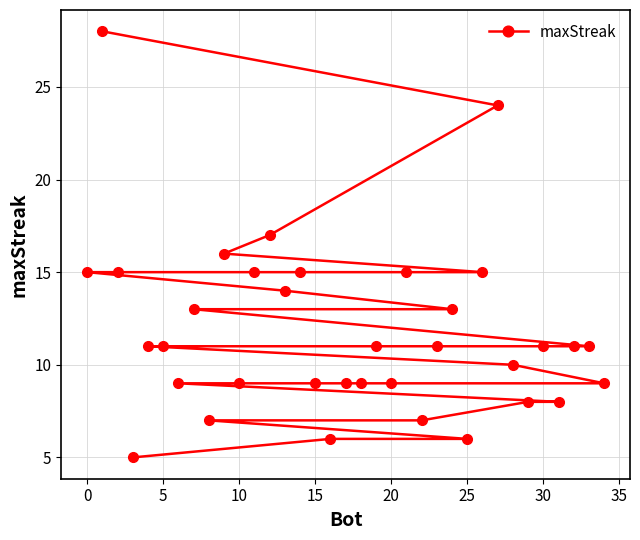

What is the minimum value shown in the chart?

5